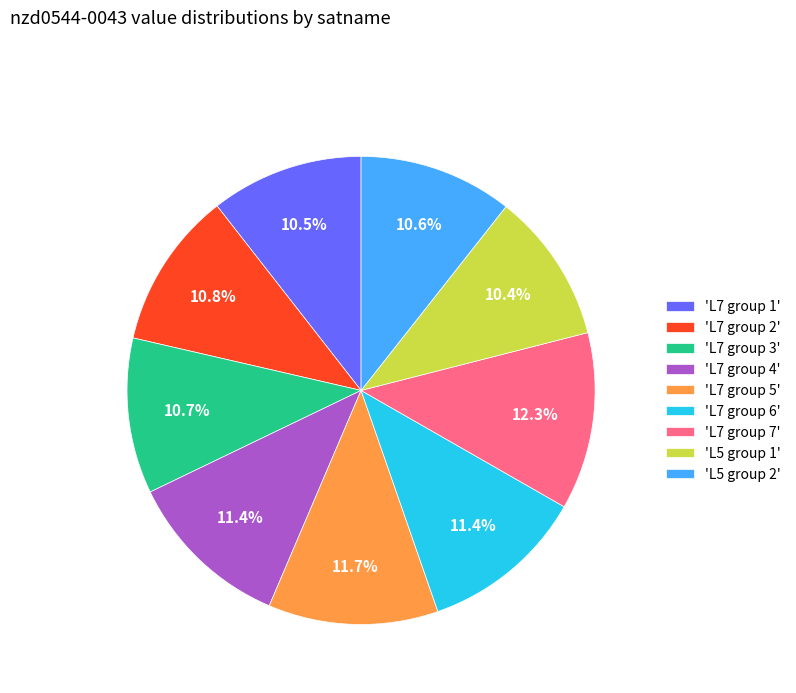

What percentage do 'L7 group 6' and 'L7 group 1' together represent?

21.9%